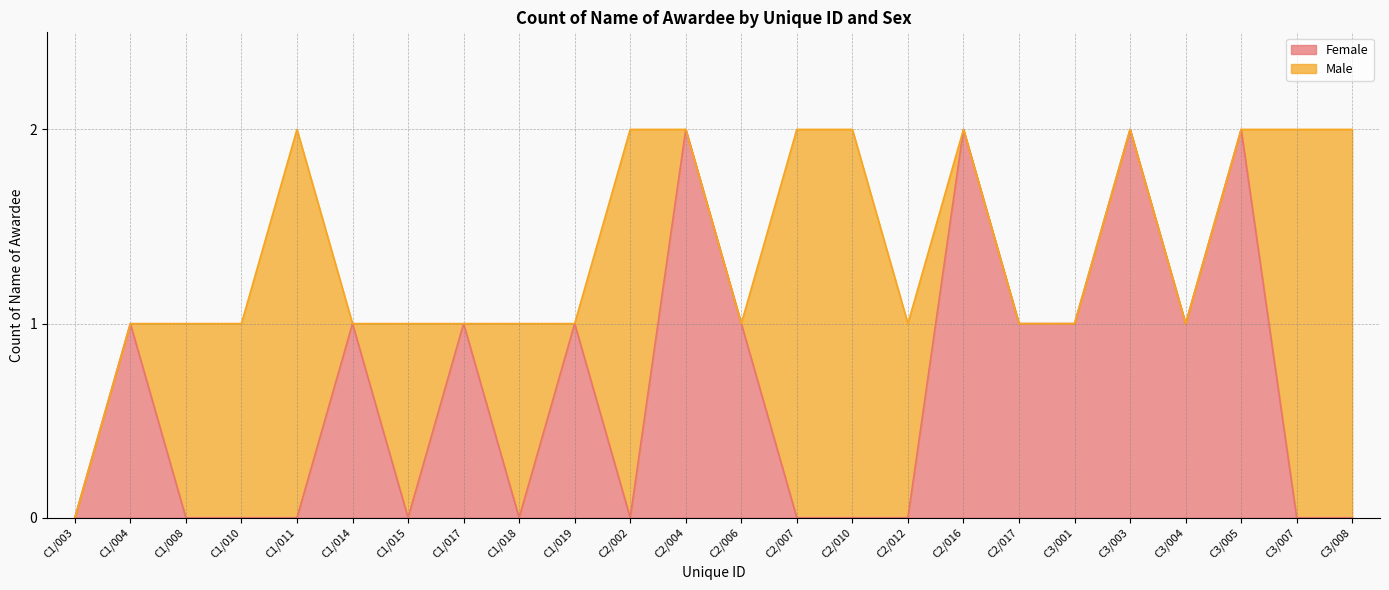

How many values exceed 1?

4